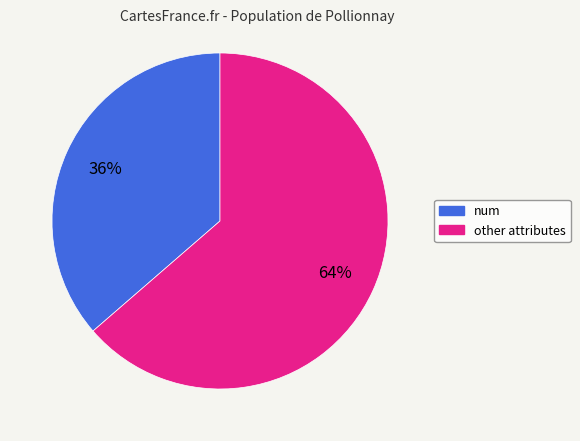

To the nearest percent, what is the average slice percentage?

50%